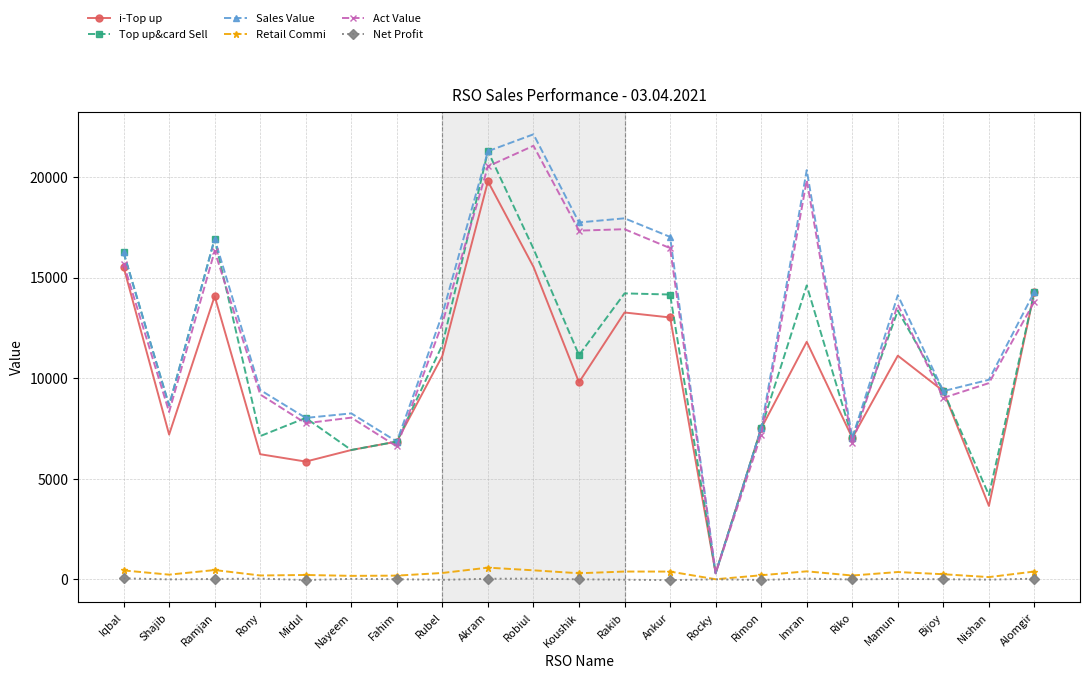

True or false: Retail Commi and Act Value cross at least once.

False